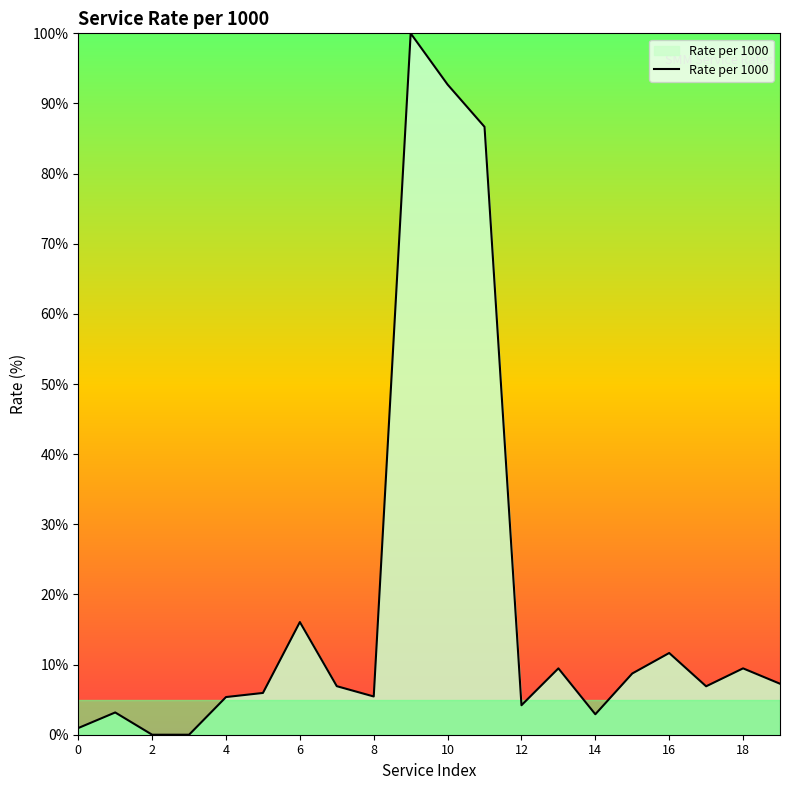

What is the greatest value displayed?

100.0